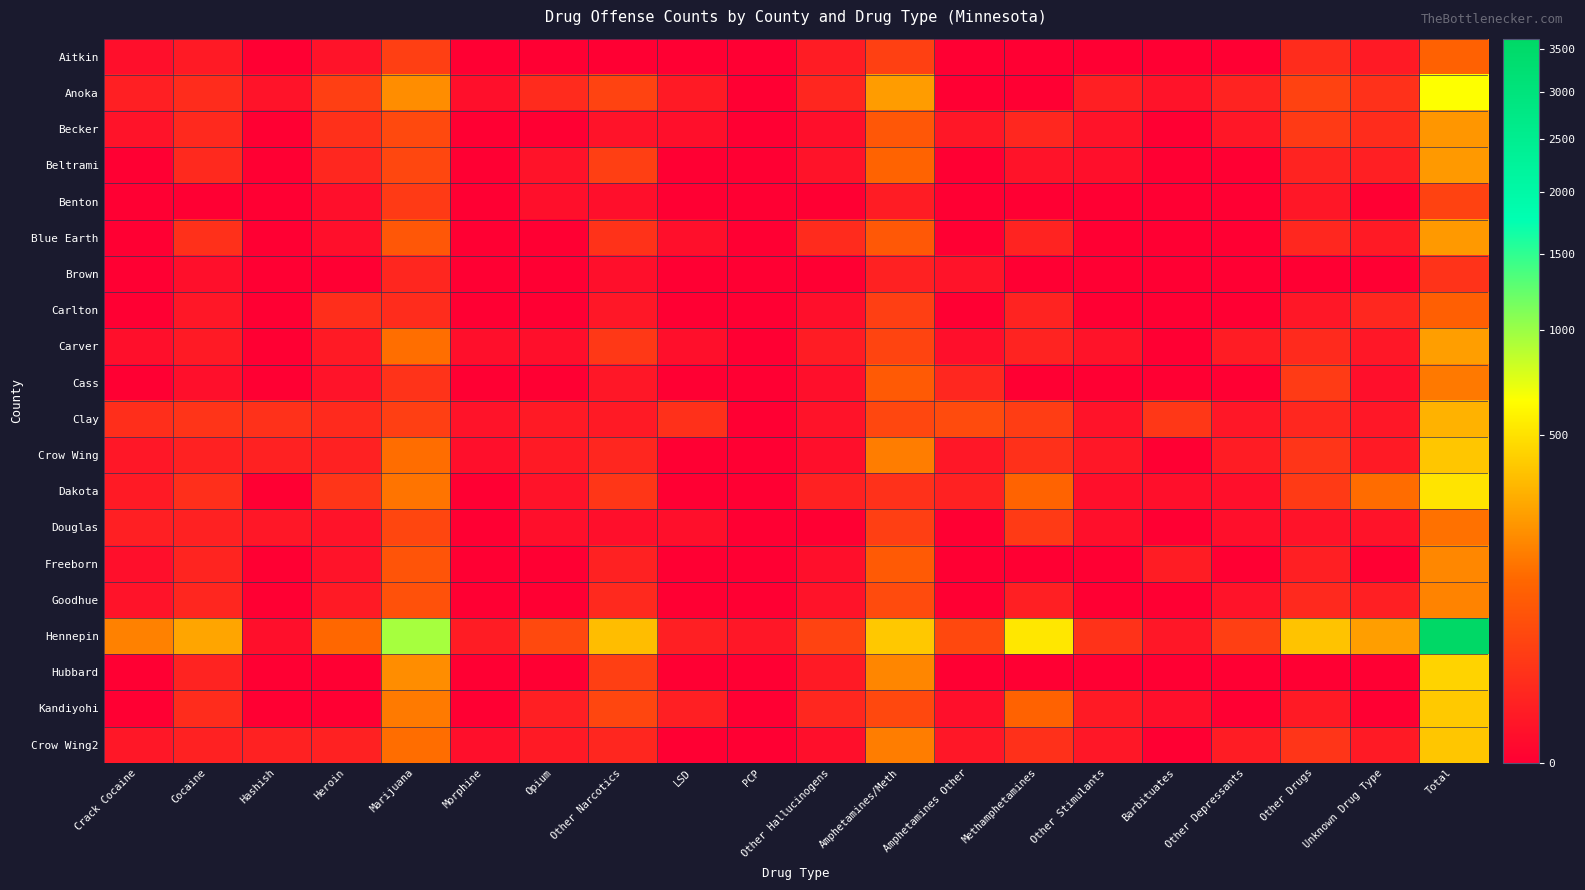

Reading left to right, extract all data points from this chart.

Aitkin: Crack Cocaine=1	Cocaine=4	Hashish=0	Heroin=2	Marijuana=34	Morphine=0	Opium=0	Other Narcotics=0	LSD=0	PCP=0	Other Hallucinogens=5	Amphetamines/Meth=37	Amphetamines Other=0	Methamphetamines=0	Other Stimulants=0	Barbituates=0	Other Depressants=0	Other Drugs=15	Unknown Drug Type=4	Total=102
Anoka: Crack Cocaine=6	Cocaine=15	Hashish=2	Heroin=34	Marijuana=203	Morphine=1	Opium=14	Other Narcotics=41	LSD=4	PCP=0	Other Hallucinogens=10	Amphetamines/Meth=241	Amphetamines Other=0	Methamphetamines=0	Other Stimulants=6	Barbituates=2	Other Depressants=8	Other Drugs=39	Unknown Drug Type=19	Total=645
Becker: Crack Cocaine=2	Cocaine=12	Hashish=0	Heroin=18	Marijuana=50	Morphine=0	Opium=0	Other Narcotics=2	LSD=1	PCP=0	Other Hallucinogens=1	Amphetamines/Meth=79	Amphetamines Other=3	Methamphetamines=11	Other Stimulants=2	Barbituates=0	Other Depressants=3	Other Drugs=28	Unknown Drug Type=15	Total=227
Beltrami: Crack Cocaine=0	Cocaine=12	Hashish=0	Heroin=11	Marijuana=48	Morphine=0	Opium=2	Other Narcotics=36	LSD=0	PCP=0	Other Hallucinogens=2	Amphetamines/Meth=106	Amphetamines Other=0	Methamphetamines=2	Other Stimulants=1	Barbituates=0	Other Depressants=0	Other Drugs=8	Unknown Drug Type=6	Total=234
Benton: Crack Cocaine=0	Cocaine=0	Hashish=0	Heroin=1	Marijuana=28	Morphine=0	Opium=1	Other Narcotics=1	LSD=0	PCP=0	Other Hallucinogens=0	Amphetamines/Meth=5	Amphetamines Other=0	Methamphetamines=0	Other Stimulants=0	Barbituates=0	Other Depressants=0	Other Drugs=3	Unknown Drug Type=0	Total=39
Blue Earth: Crack Cocaine=0	Cocaine=18	Hashish=0	Heroin=1	Marijuana=78	Morphine=0	Opium=0	Other Narcotics=20	LSD=1	PCP=0	Other Hallucinogens=14	Amphetamines/Meth=80	Amphetamines Other=0	Methamphetamines=8	Other Stimulants=0	Barbituates=0	Other Depressants=0	Other Drugs=11	Unknown Drug Type=4	Total=235
Brown: Crack Cocaine=0	Cocaine=1	Hashish=0	Heroin=0	Marijuana=10	Morphine=0	Opium=0	Other Narcotics=1	LSD=0	PCP=0	Other Hallucinogens=0	Amphetamines/Meth=7	Amphetamines Other=2	Methamphetamines=0	Other Stimulants=0	Barbituates=0	Other Depressants=0	Other Drugs=0	Unknown Drug Type=0	Total=21
Carlton: Crack Cocaine=0	Cocaine=3	Hashish=0	Heroin=16	Marijuana=15	Morphine=0	Opium=0	Other Narcotics=3	LSD=0	PCP=0	Other Hallucinogens=1	Amphetamines/Meth=36	Amphetamines Other=0	Methamphetamines=8	Other Stimulants=0	Barbituates=0	Other Depressants=0	Other Drugs=3	Unknown Drug Type=11	Total=96
Carver: Crack Cocaine=1	Cocaine=4	Hashish=0	Heroin=4	Marijuana=131	Morphine=1	Opium=1	Other Narcotics=26	LSD=1	PCP=0	Other Hallucinogens=5	Amphetamines/Meth=42	Amphetamines Other=1	Methamphetamines=8	Other Stimulants=2	Barbituates=0	Other Depressants=5	Other Drugs=13	Unknown Drug Type=3	Total=248
Cass: Crack Cocaine=0	Cocaine=1	Hashish=0	Heroin=2	Marijuana=21	Morphine=0	Opium=0	Other Narcotics=3	LSD=0	PCP=0	Other Hallucinogens=1	Amphetamines/Meth=84	Amphetamines Other=11	Methamphetamines=0	Other Stimulants=0	Barbituates=0	Other Depressants=0	Other Drugs=29	Unknown Drug Type=1	Total=153
Clay: Crack Cocaine=16	Cocaine=22	Hashish=19	Heroin=13	Marijuana=35	Morphine=2	Opium=4	Other Narcotics=4	LSD=18	PCP=0	Other Hallucinogens=2	Amphetamines/Meth=47	Amphetamines Other=55	Methamphetamines=32	Other Stimulants=2	Barbituates=25	Other Depressants=3	Other Drugs=11	Unknown Drug Type=3	Total=313
Crow Wing: Crack Cocaine=3	Cocaine=7	Hashish=7	Heroin=7	Marijuana=128	Morphine=1	Opium=4	Other Narcotics=10	LSD=0	PCP=0	Other Hallucinogens=1	Amphetamines/Meth=161	Amphetamines Other=3	Methamphetamines=18	Other Stimulants=3	Barbituates=0	Other Depressants=5	Other Drugs=23	Unknown Drug Type=4	Total=385
Dakota: Crack Cocaine=4	Cocaine=17	Hashish=0	Heroin=23	Marijuana=144	Morphine=0	Opium=2	Other Narcotics=24	LSD=0	PCP=0	Other Hallucinogens=7	Amphetamines/Meth=19	Amphetamines Other=7	Methamphetamines=106	Other Stimulants=1	Barbituates=1	Other Depressants=1	Other Drugs=28	Unknown Drug Type=127	Total=511
Douglas: Crack Cocaine=6	Cocaine=7	Hashish=3	Heroin=2	Marijuana=45	Morphine=0	Opium=1	Other Narcotics=1	LSD=1	PCP=0	Other Hallucinogens=0	Amphetamines/Meth=36	Amphetamines Other=0	Methamphetamines=28	Other Stimulants=1	Barbituates=0	Other Depressants=1	Other Drugs=2	Unknown Drug Type=2	Total=136
Freeborn: Crack Cocaine=1	Cocaine=9	Hashish=0	Heroin=2	Marijuana=71	Morphine=0	Opium=0	Other Narcotics=7	LSD=0	PCP=0	Other Hallucinogens=1	Amphetamines/Meth=84	Amphetamines Other=0	Methamphetamines=0	Other Stimulants=0	Barbituates=5	Other Depressants=0	Other Drugs=6	Unknown Drug Type=0	Total=186
Goodhue: Crack Cocaine=2	Cocaine=10	Hashish=0	Heroin=4	Marijuana=65	Morphine=0	Opium=0	Other Narcotics=12	LSD=0	PCP=0	Other Hallucinogens=2	Amphetamines/Meth=55	Amphetamines Other=0	Methamphetamines=6	Other Stimulants=0	Barbituates=0	Other Depressants=2	Other Drugs=12	Unknown Drug Type=6	Total=176
Hennepin: Crack Cocaine=173	Cocaine=270	Hashish=1	Heroin=117	Marijuana=961	Morphine=5	Opium=50	Other Narcotics=354	LSD=6	PCP=3	Other Hallucinogens=40	Amphetamines/Meth=392	Amphetamines Other=49	Methamphetamines=525	Other Stimulants=20	Barbituates=3	Other Depressants=36	Other Drugs=375	Unknown Drug Type=248	Total=3628
Hubbard: Crack Cocaine=0	Cocaine=8	Hashish=0	Heroin=0	Marijuana=204	Morphine=0	Opium=0	Other Narcotics=35	LSD=0	PCP=0	Other Hallucinogens=4	Amphetamines/Meth=185	Amphetamines Other=0	Methamphetamines=0	Other Stimulants=0	Barbituates=0	Other Depressants=0	Other Drugs=0	Unknown Drug Type=0	Total=436
Kandiyohi: Crack Cocaine=0	Cocaine=15	Hashish=0	Heroin=0	Marijuana=155	Morphine=0	Opium=6	Other Narcotics=45	LSD=6	PCP=0	Other Hallucinogens=11	Amphetamines/Meth=49	Amphetamines Other=1	Methamphetamines=103	Other Stimulants=4	Barbituates=1	Other Depressants=0	Other Drugs=4	Unknown Drug Type=0	Total=400
Crow Wing2: Crack Cocaine=3	Cocaine=7	Hashish=7	Heroin=7	Marijuana=128	Morphine=1	Opium=4	Other Narcotics=10	LSD=0	PCP=0	Other Hallucinogens=1	Amphetamines/Meth=161	Amphetamines Other=3	Methamphetamines=18	Other Stimulants=3	Barbituates=0	Other Depressants=5	Other Drugs=23	Unknown Drug Type=4	Total=385